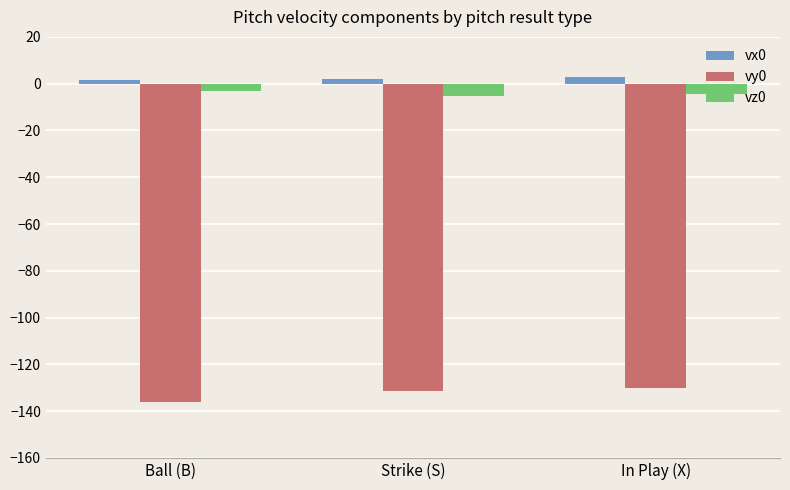

What is the difference between the highest and lowest values at Strike (S)?

133.4